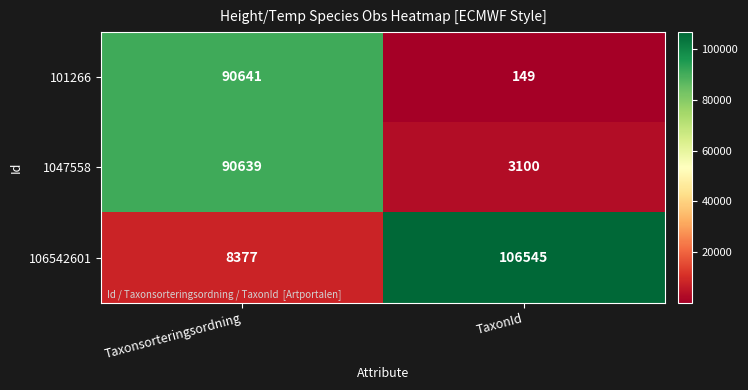

Reading left to right, extract all data points from this chart.

101266: 90641	149
1047558: 90639	3100
106542601: 8377	106545